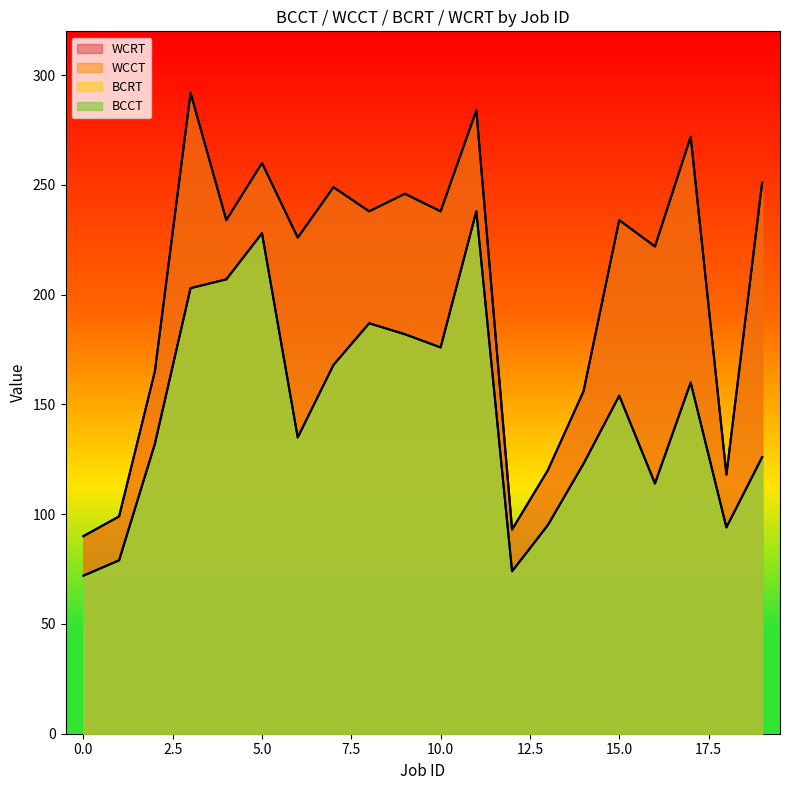

Count the number of categories in the chart.

20